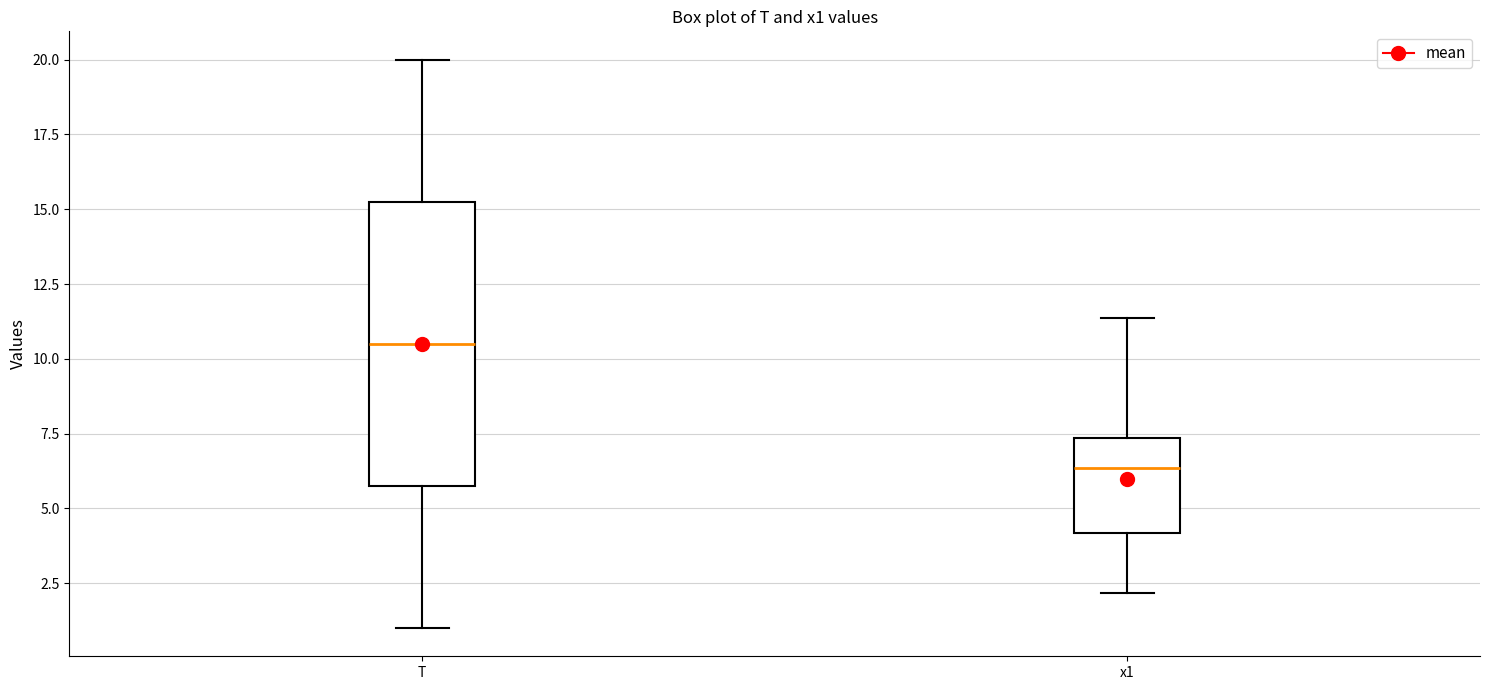

Which box is the tallest, from its lower edge to its upper edge?

T